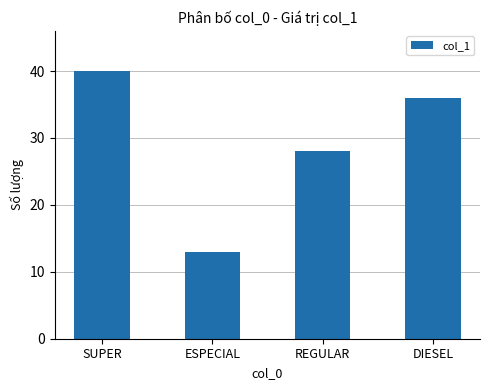

At which label does the data first exceed 36?

SUPER